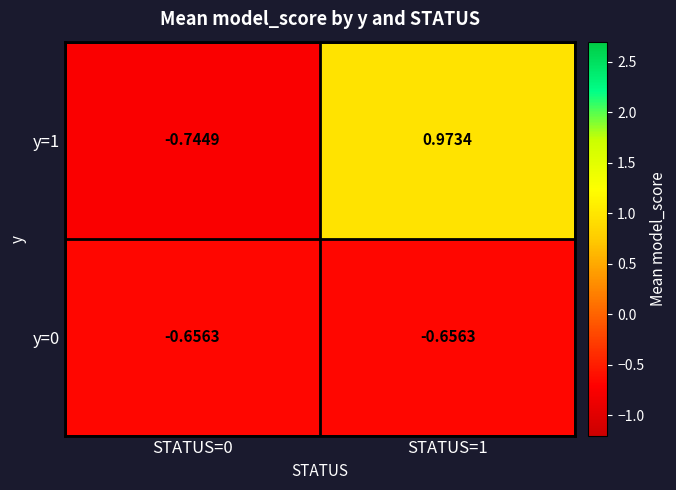

How many data points does each series have?

2